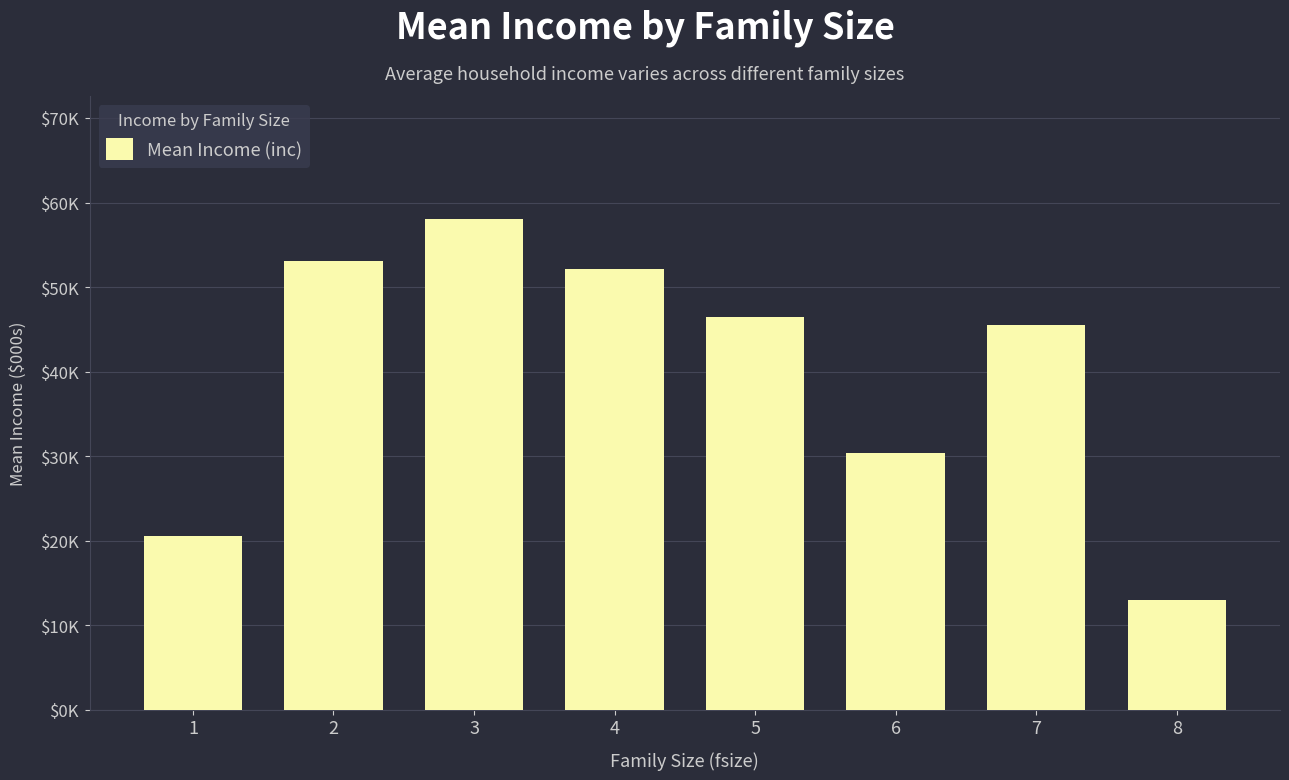

Reading left to right, what are all the values shown in this chart?

1=20.5	2=53.1	3=58.1	4=52.1	5=46.5	6=30.4	7=45.5	8=13.0